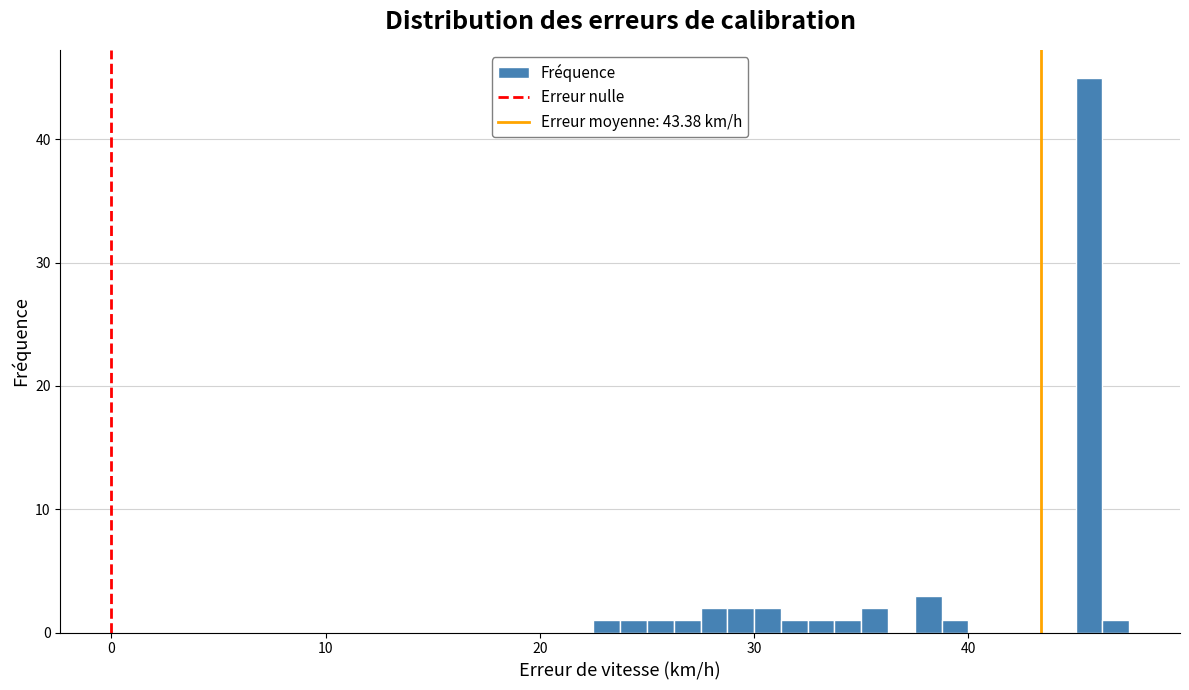

Read against the x-axis, roughly where is the centre of the tallest bar?

46